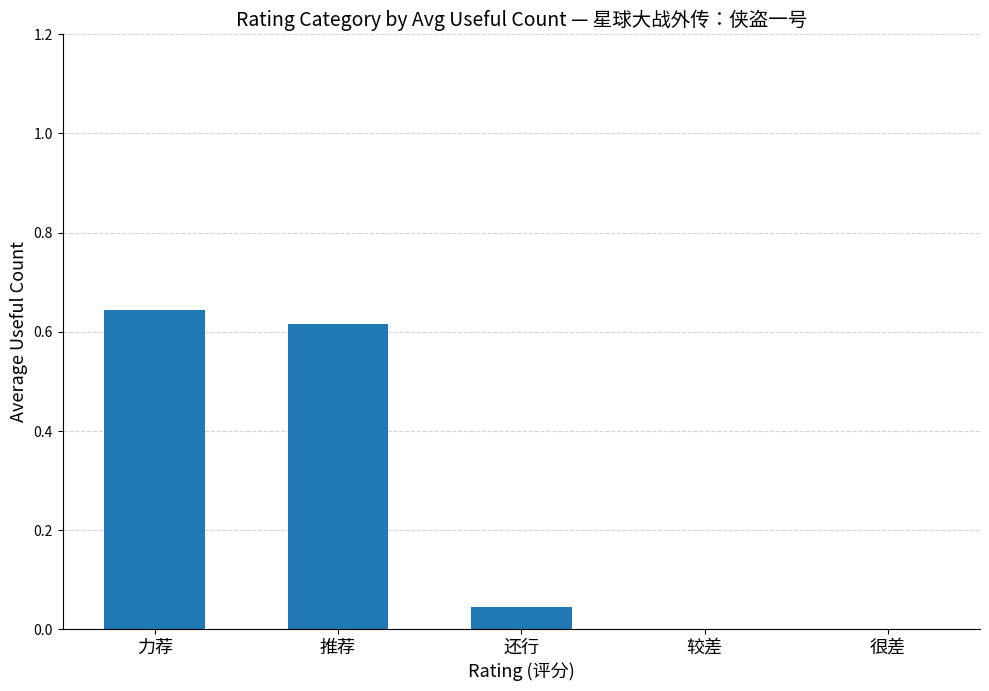

What is the sum of the values at 力荐 and 还行?

0.7